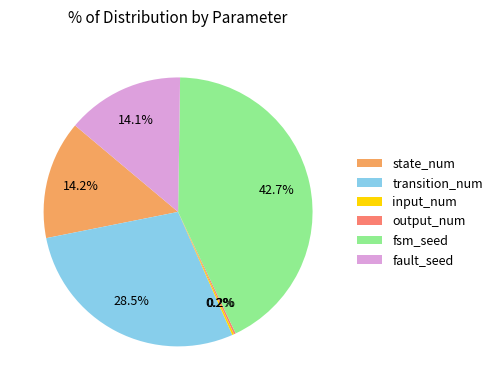

Is there a majority slice in this chart?

No